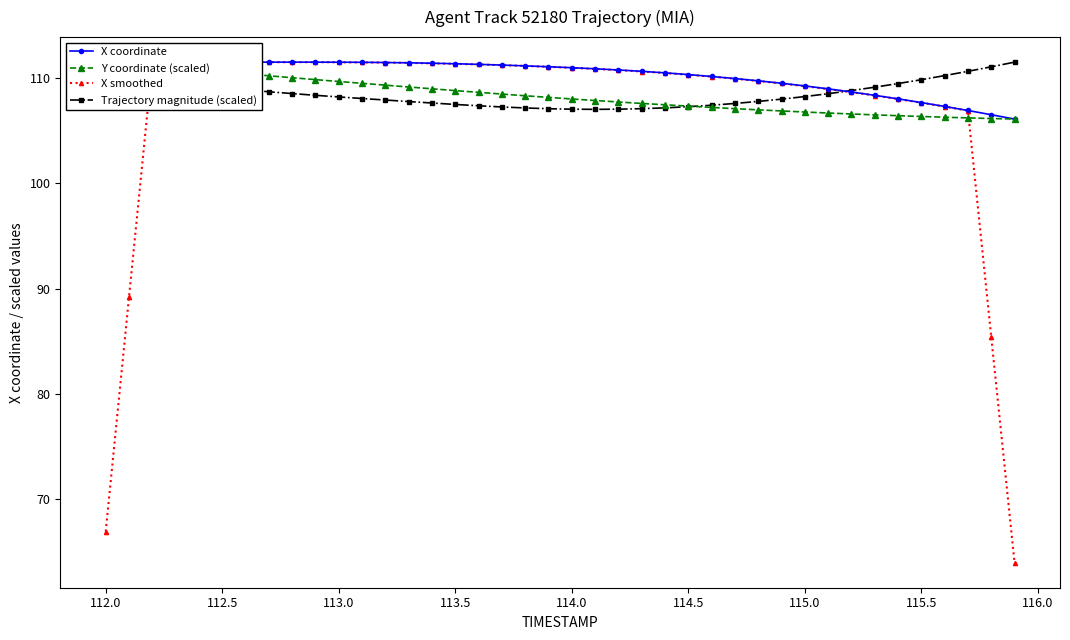

What is the minimum value for Trajectory magnitude (scaled)?

107.0